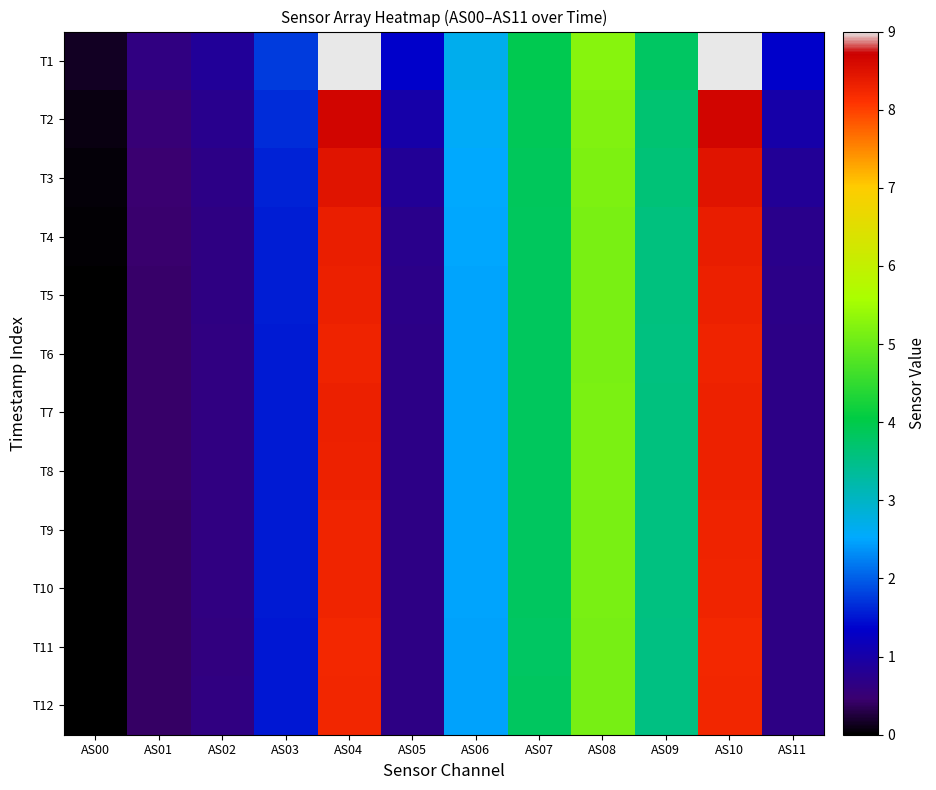

At which category is the sum across all series the highest?

AS10